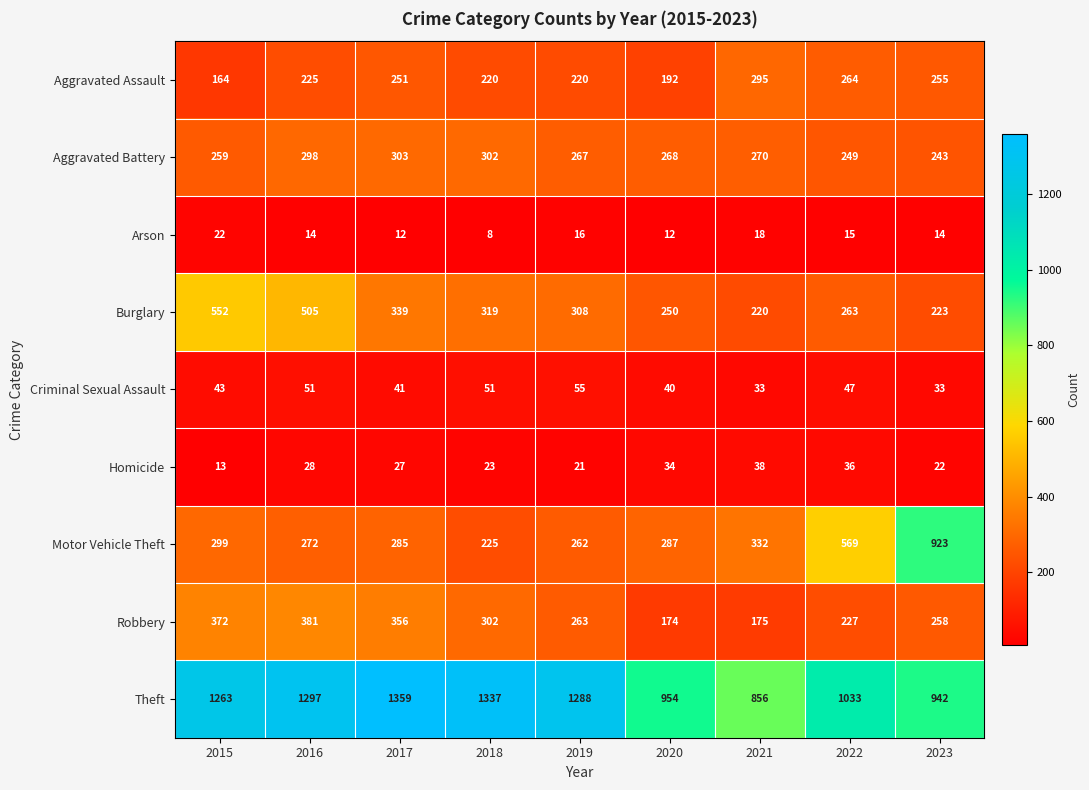

Which series has the widest spread of values?

Motor Vehicle Theft